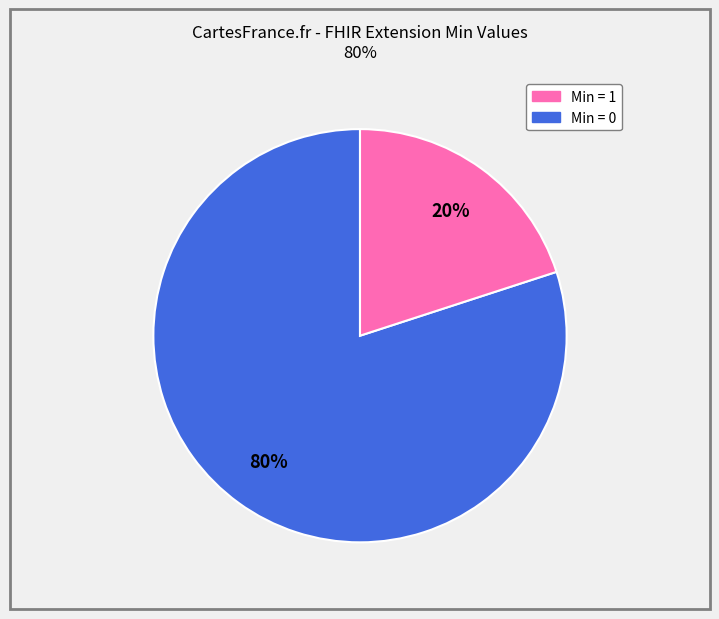

To the nearest percent, what is the average slice percentage?

50%